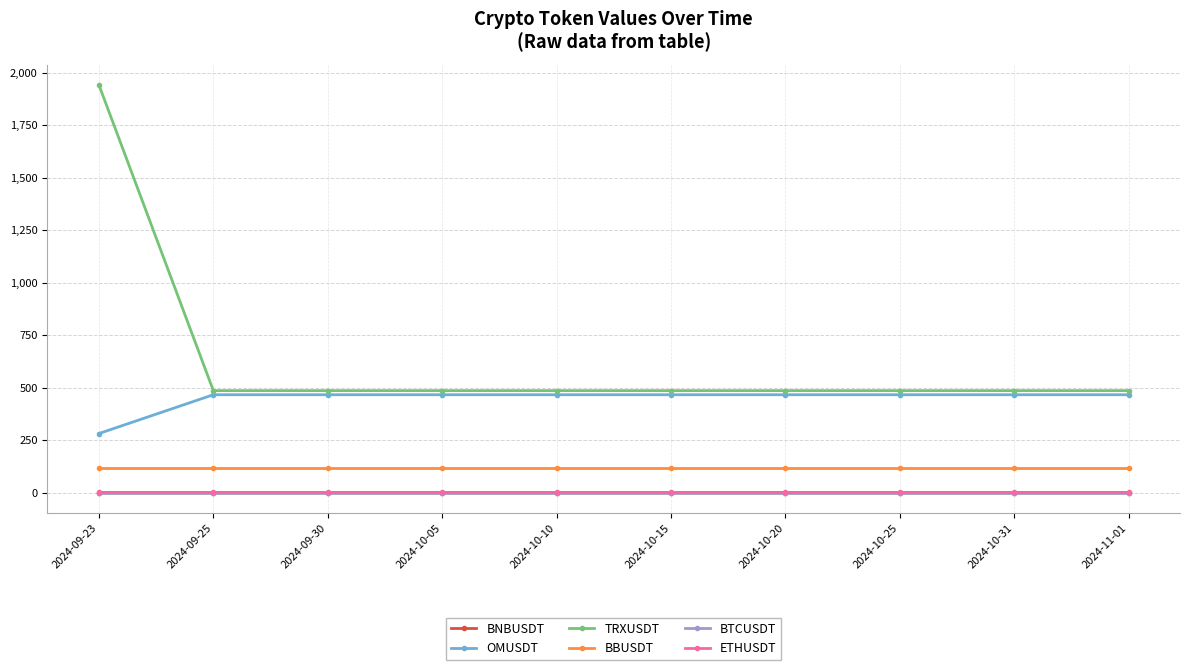

What is the total value across all series at 2024-10-25?

1067.7